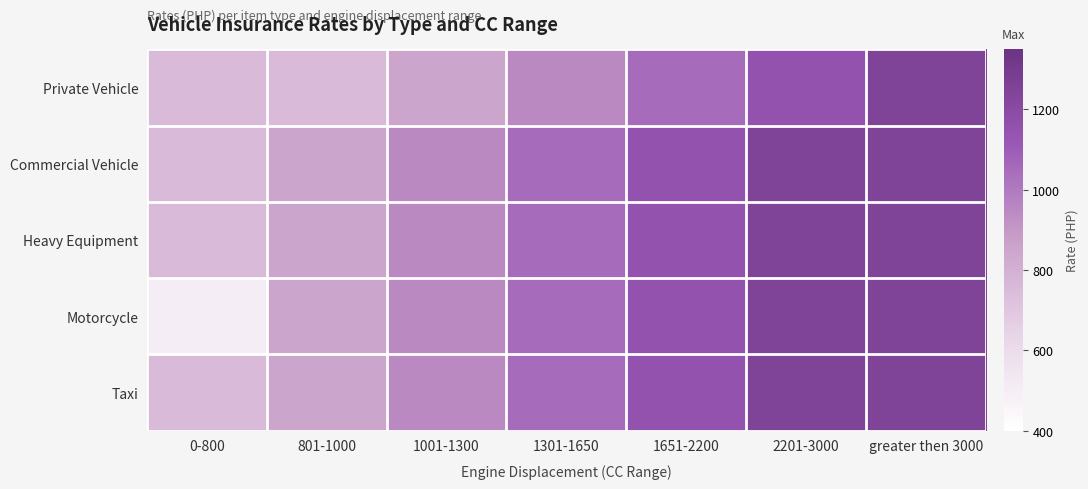

Reading left to right, extract all data points from this chart.

Private Vehicle: 0-800=750	801-1000=750	1001-1300=850	1301-1650=950	1651-2200=1050	2201-3000=1150	greater then 3000=1250
Commercial Vehicle: 0-800=750	801-1000=850	1001-1300=950	1301-1650=1050	1651-2200=1150	2201-3000=1250	greater then 3000=1250
Heavy Equipment: 0-800=750	801-1000=850	1001-1300=950	1301-1650=1050	1651-2200=1150	2201-3000=1250	greater then 3000=1250
Motorcycle: 0-800=500	801-1000=850	1001-1300=950	1301-1650=1050	1651-2200=1150	2201-3000=1250	greater then 3000=1250
Taxi: 0-800=750	801-1000=850	1001-1300=950	1301-1650=1050	1651-2200=1150	2201-3000=1250	greater then 3000=1250